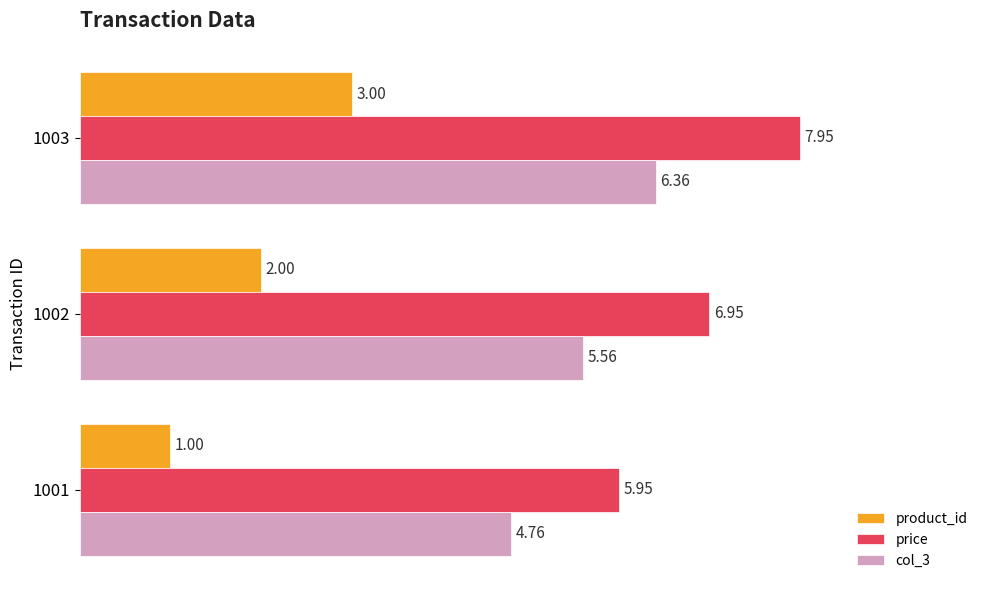

At which category is the sum across all series the highest?

1003